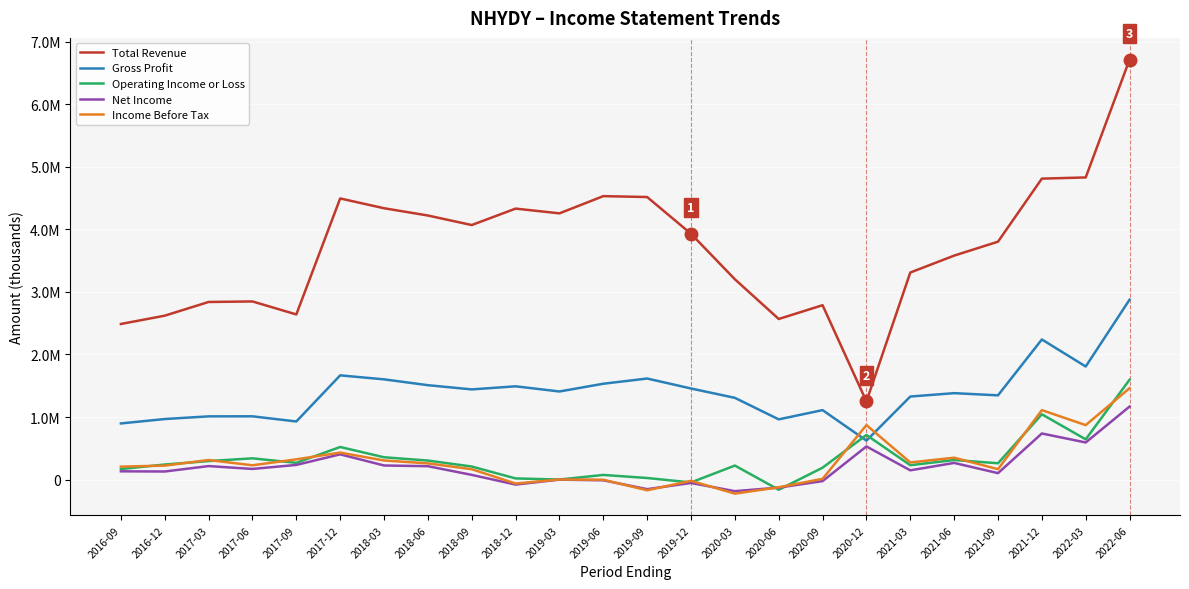

Rank the categories by Operating Income or Loss value from highest to lowest.

2022-06, 2021-12, 2020-12, 2022-03, 2017-12, 2018-03, 2017-06, 2021-06, 2018-06, 2017-03, 2017-09, 2021-09, 2016-12, 2021-03, 2020-03, 2018-09, 2020-09, 2016-09, 2019-06, 2019-09, 2018-12, 2019-03, 2019-12, 2020-06